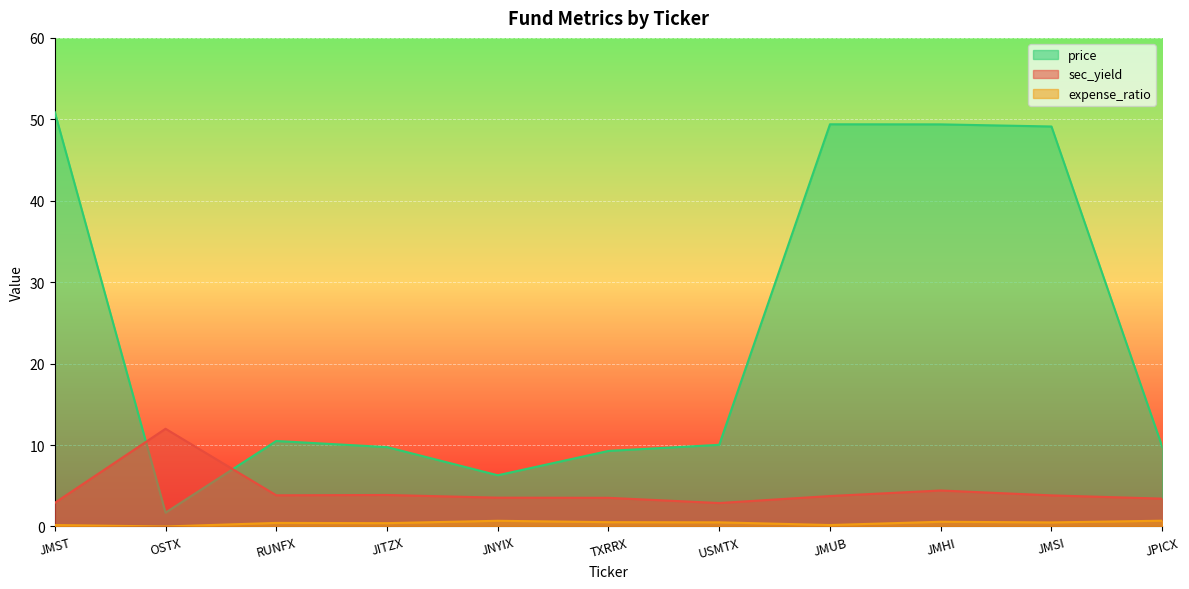

What is the label of the 4th point from the right?

JMUB